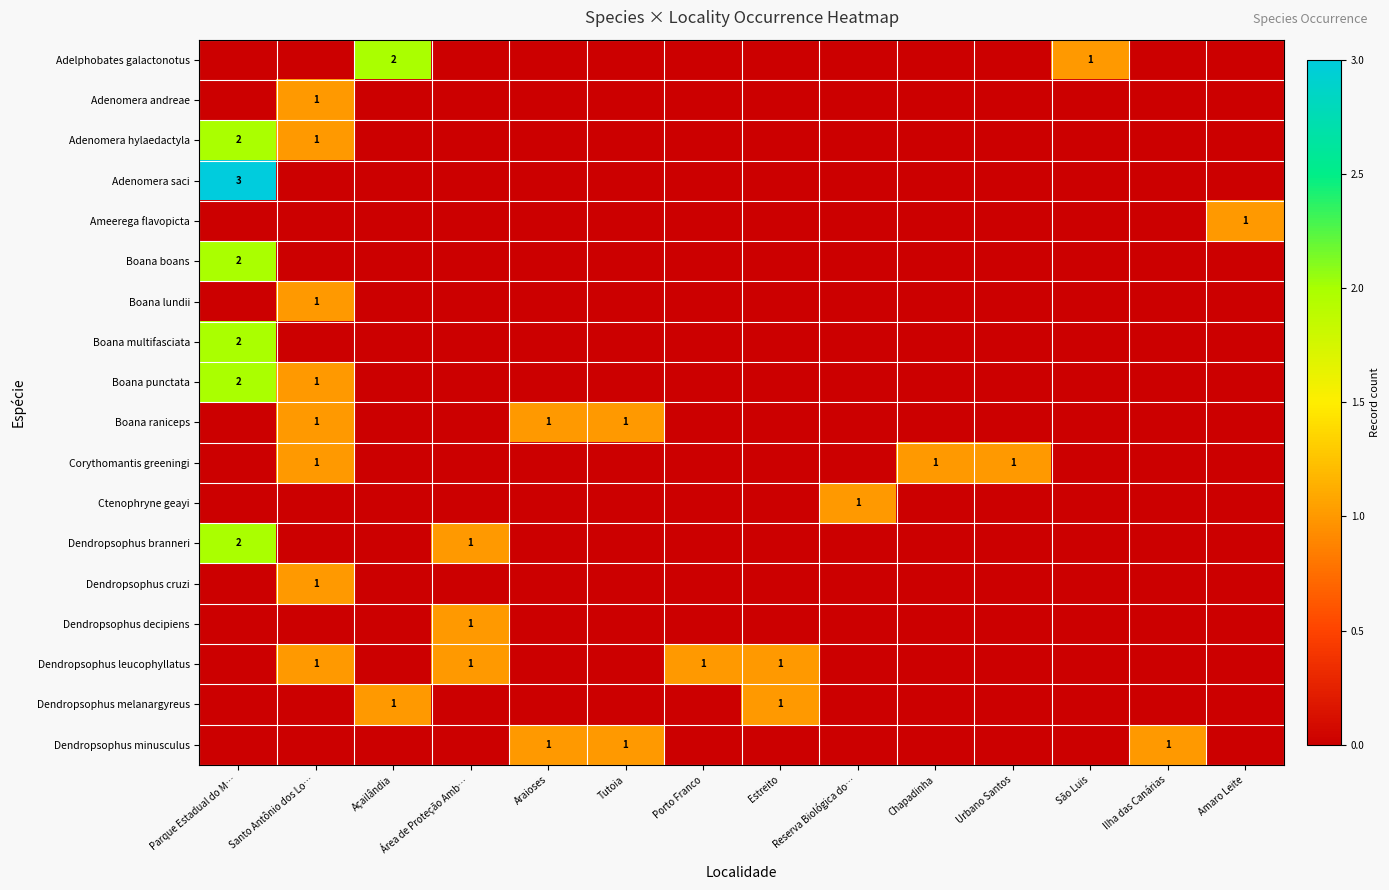

Is the value of Corythomantis greeningi at Açailândia greater than the value of Dendropsophus branneri at Chapadinha?

No